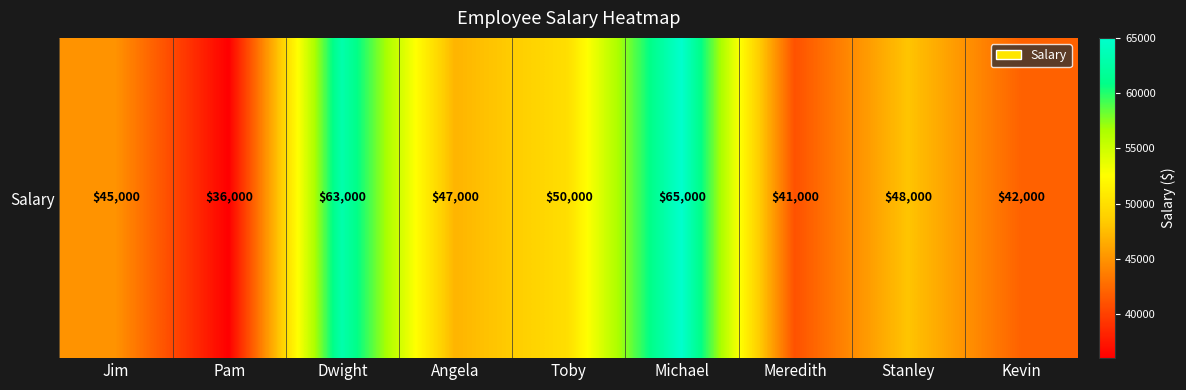

How many distinct data groups are displayed?

1